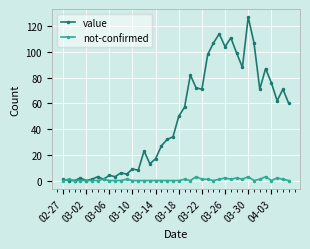

Which series has the largest range (max minus min)?

value